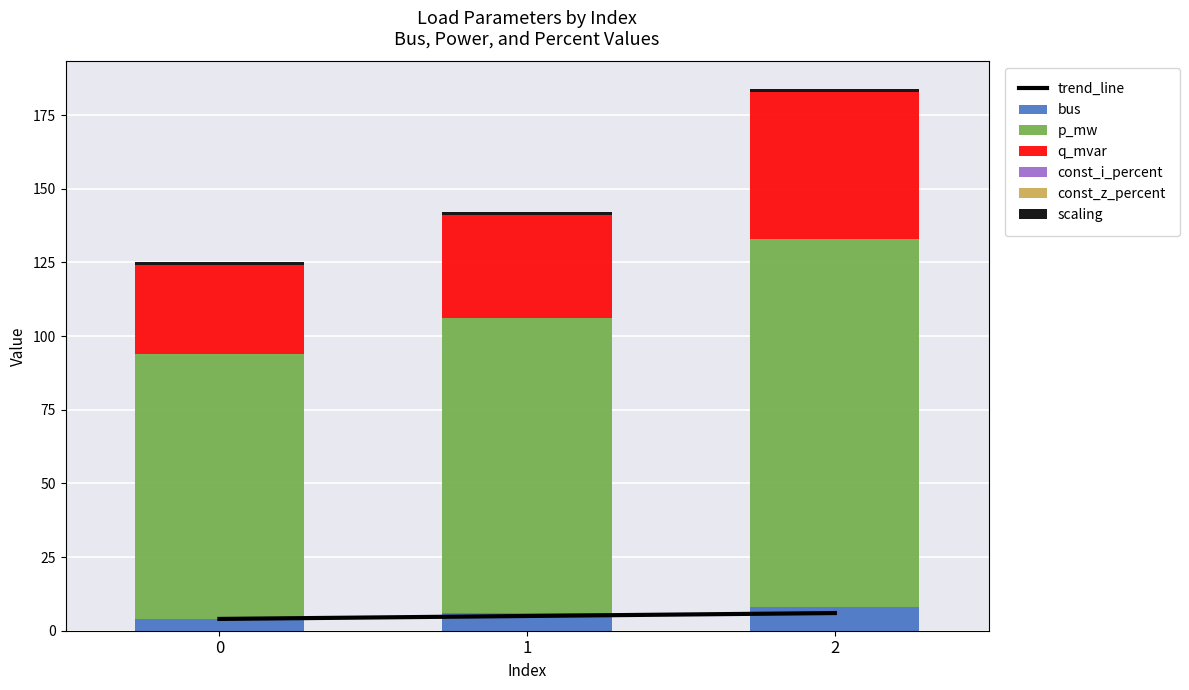

Between 2 and 0, which is larger?

2